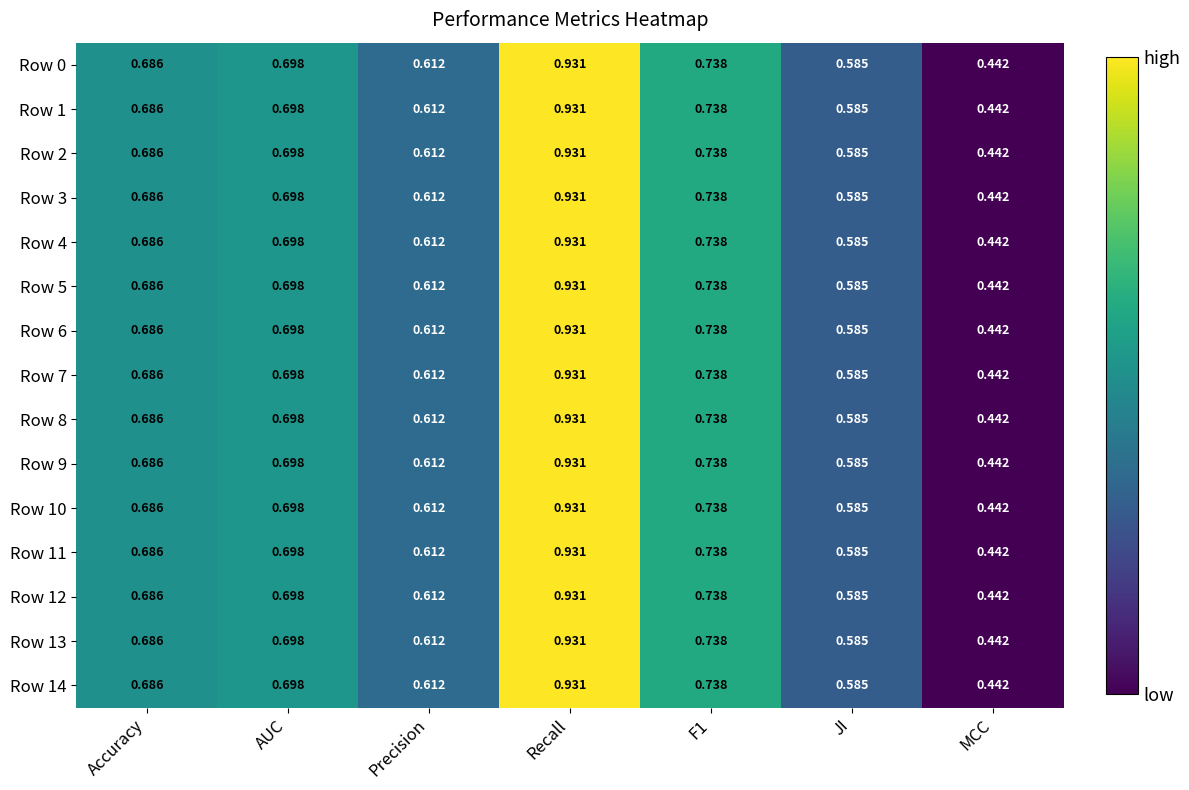

Where is Row 10 nearest to the value 0?

MCC